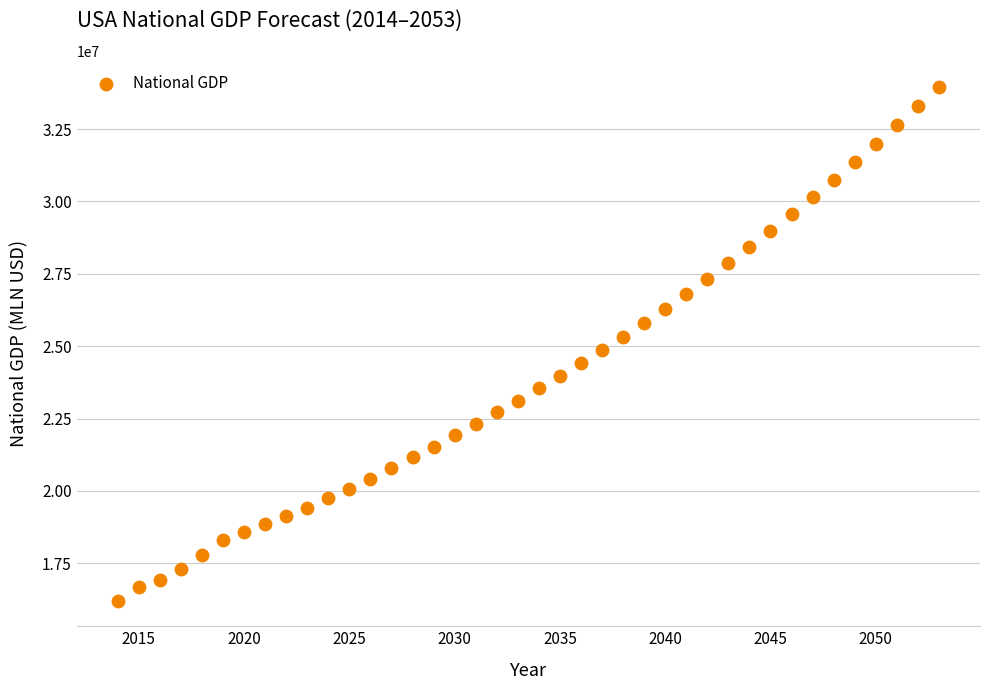

What is the range of X values (max minus min)?

39.0